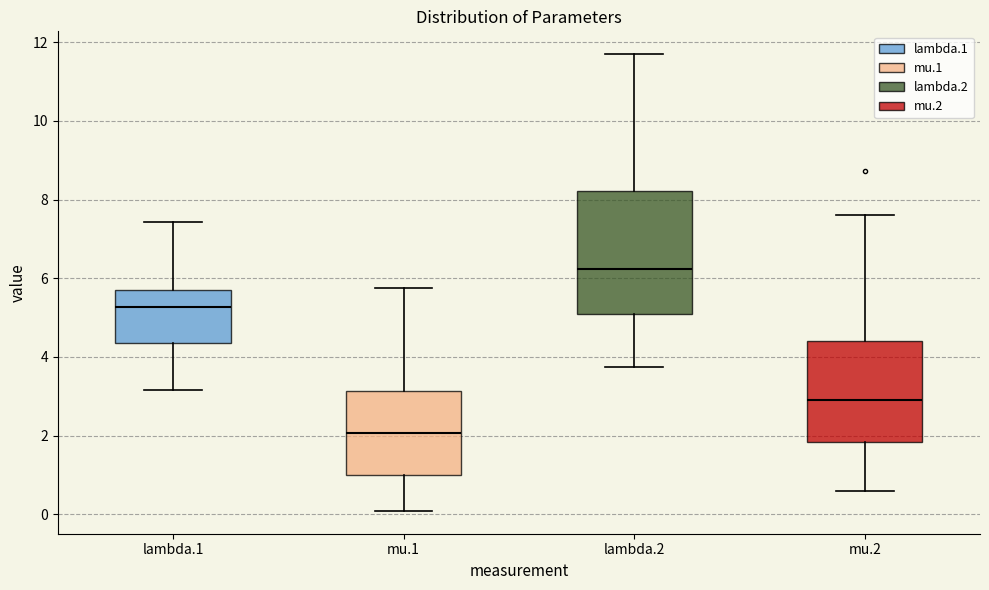

Where does the lower whisker of the box for lambda.1 end on the y-axis? The values are not printed on the chart, so give them approximately, as read against the axis.

3.2